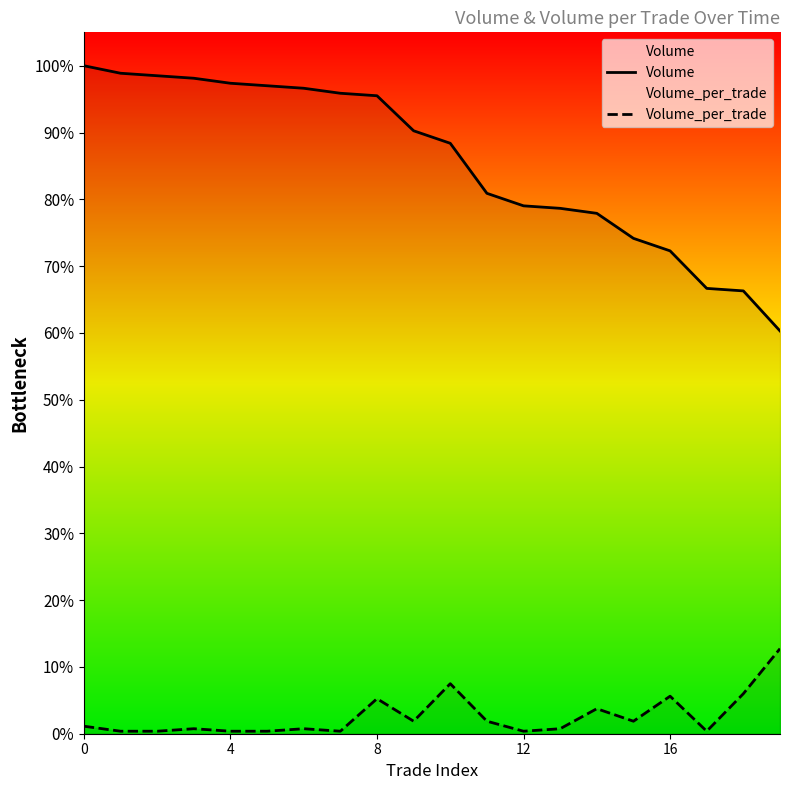

At which label is Volume closest to 21400?

11